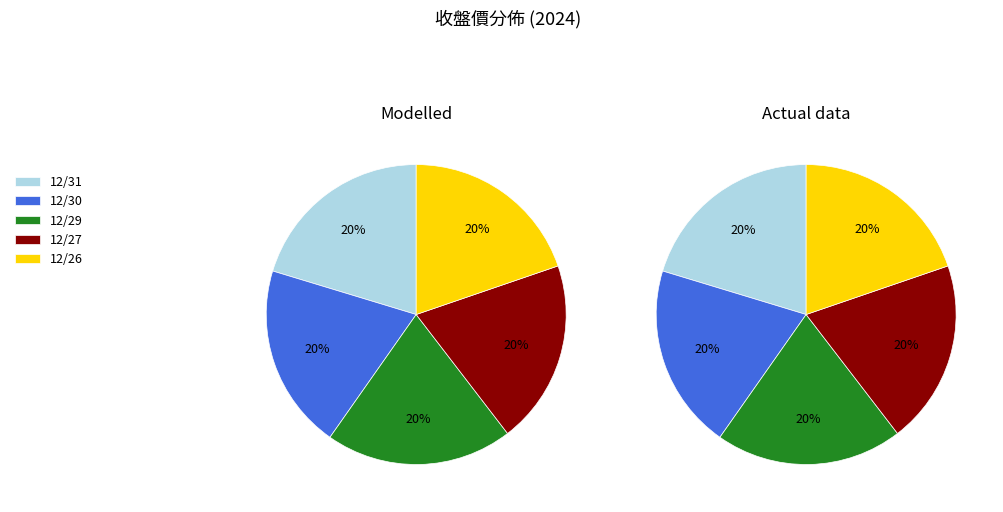

To the nearest percent, what portion does 12/31 represent?

20%